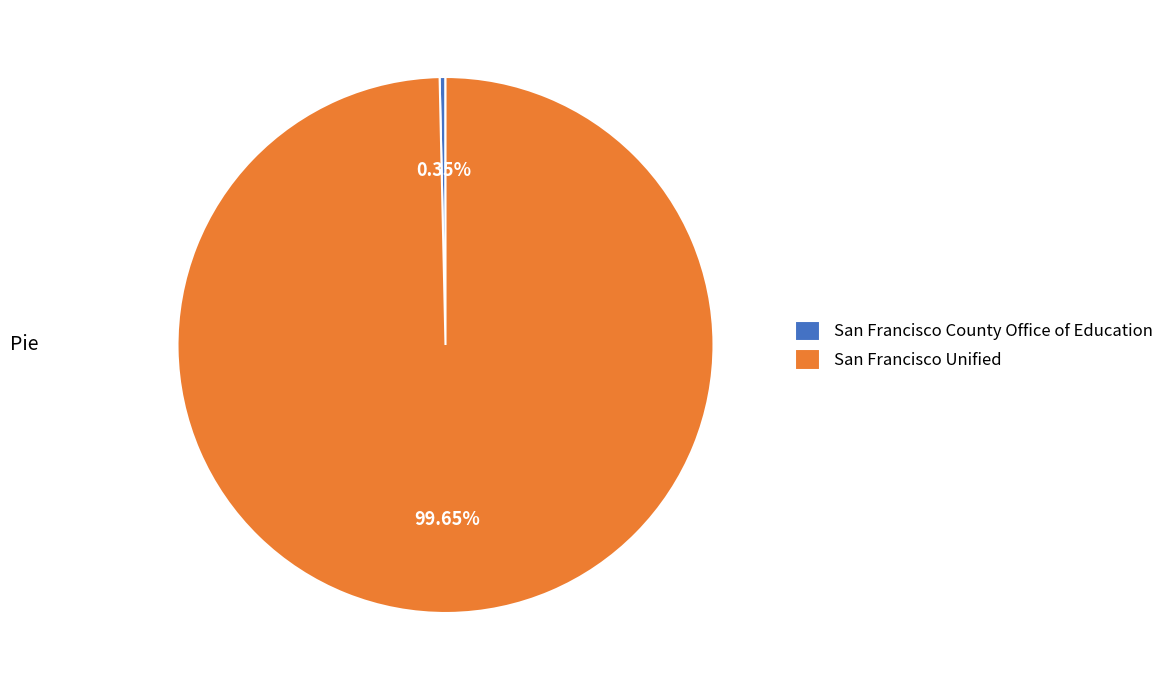

How many slices are in this pie chart?

2